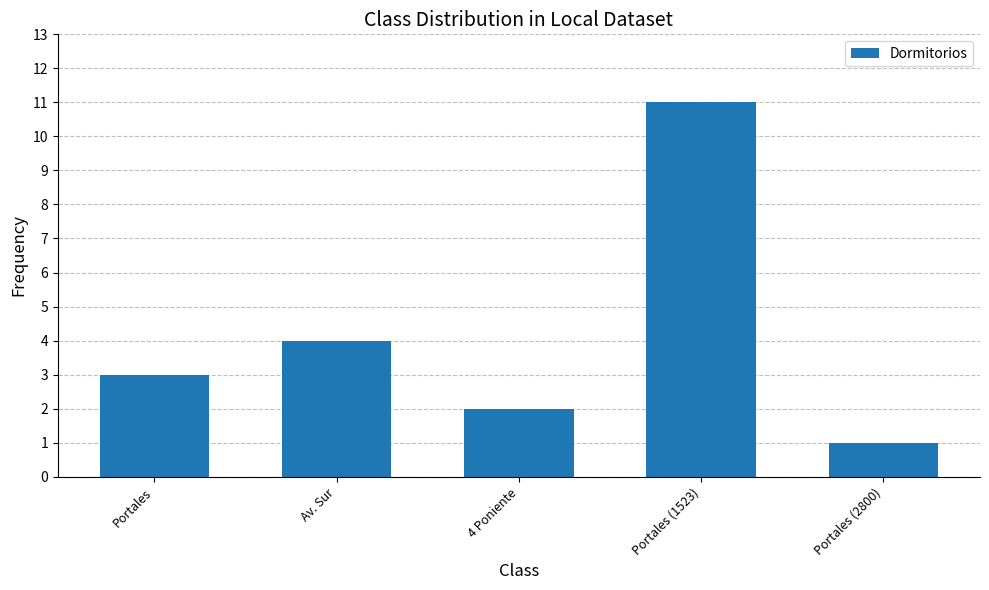

Reading right to left, transcribe all the data shown in this chart.

Portales (2800)=1	Portales (1523)=11	4 Poniente=2	Av. Sur=4	Portales=3